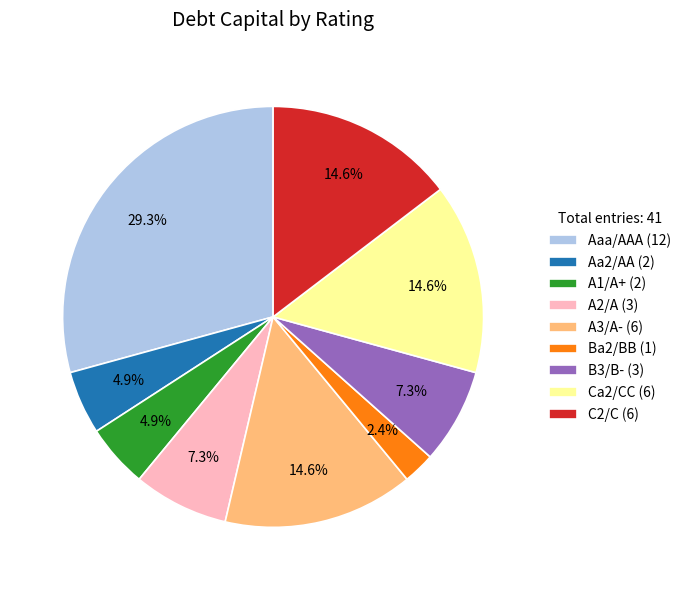

Does Ba2/BB represent more than half of the total?

No